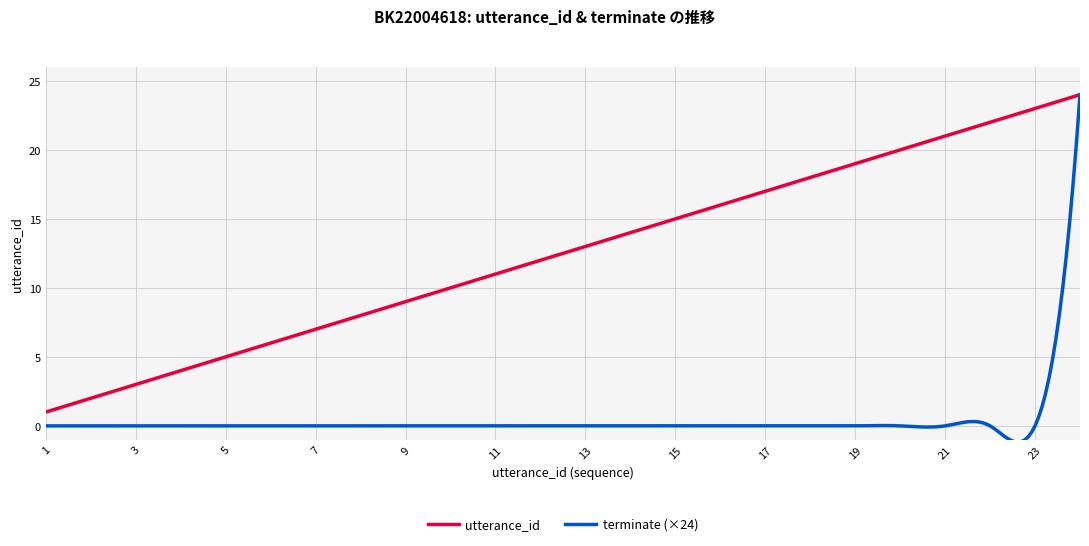

Which series has the largest total across all categories?

utterance_id